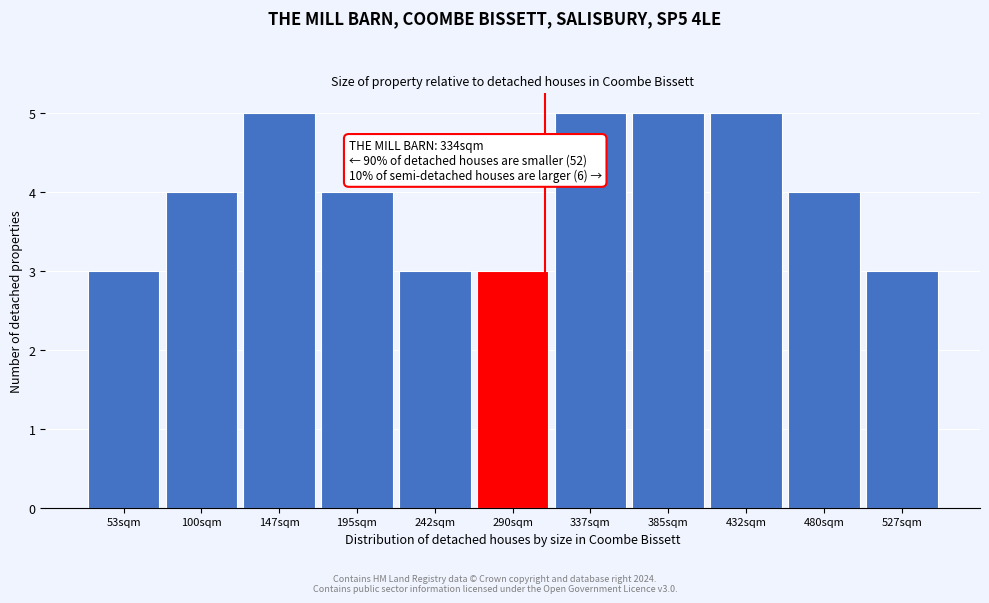

Reading left to right, what are all the values shown in this chart?

3	4	5	4	3	3	5	5	5	4	3